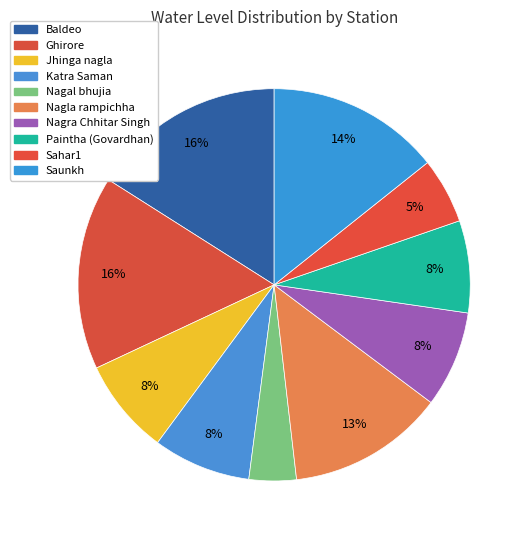

What is the ratio of the value at Katra Saman to the value at Nagla rampichha?

0.6